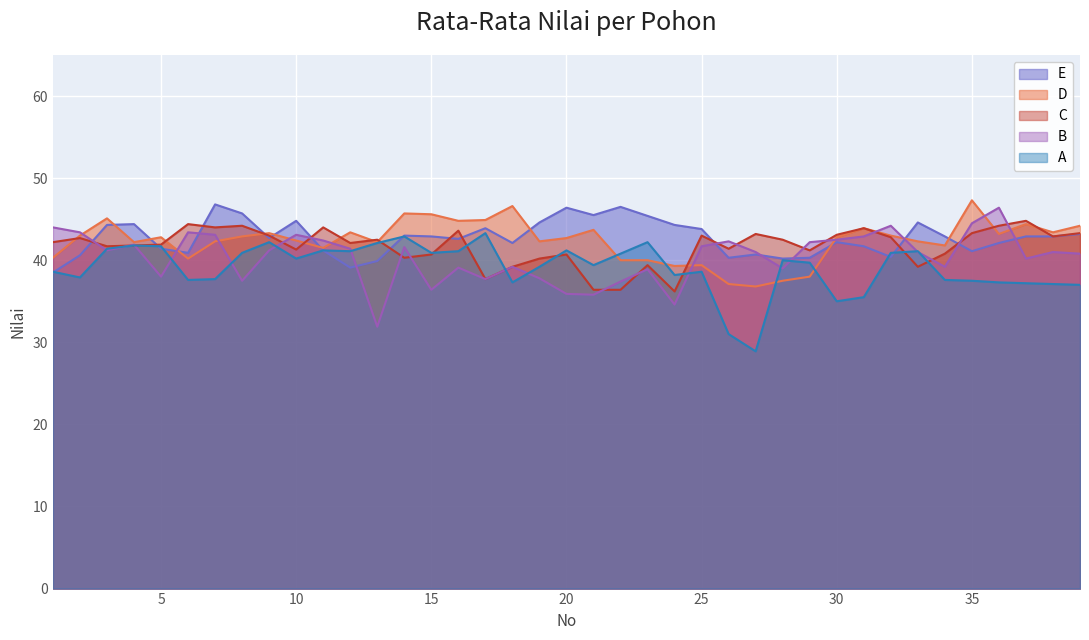

How many intersections are there between A and D?

4